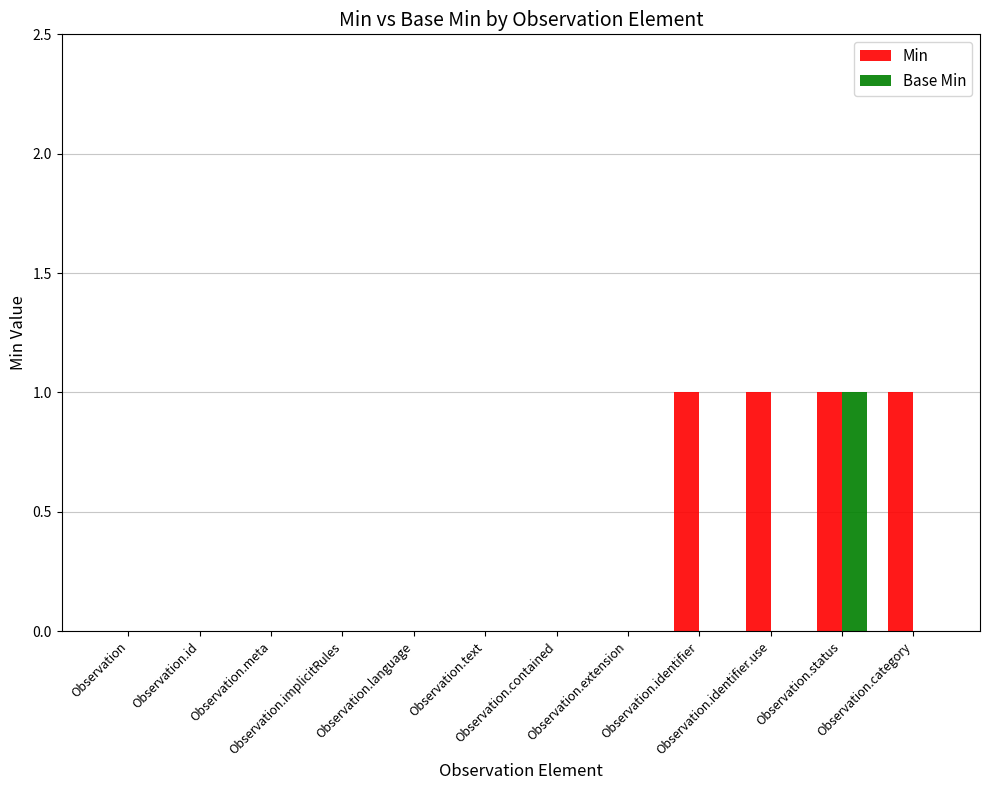

Is it true that Base Min equals -1 at Observation.category?

False